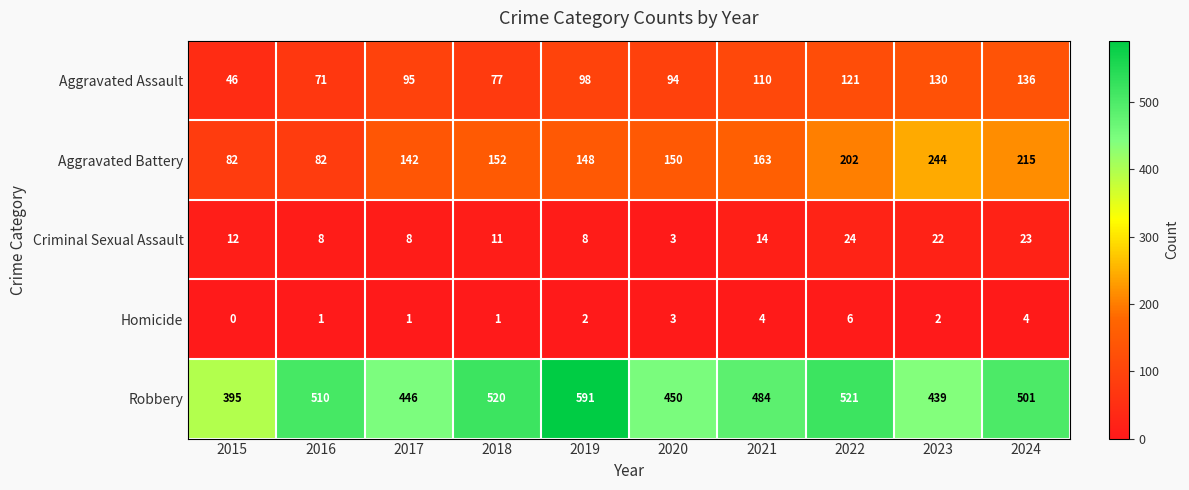

What is the sum of the Aggravated Battery values at 2017 and 2024?

357